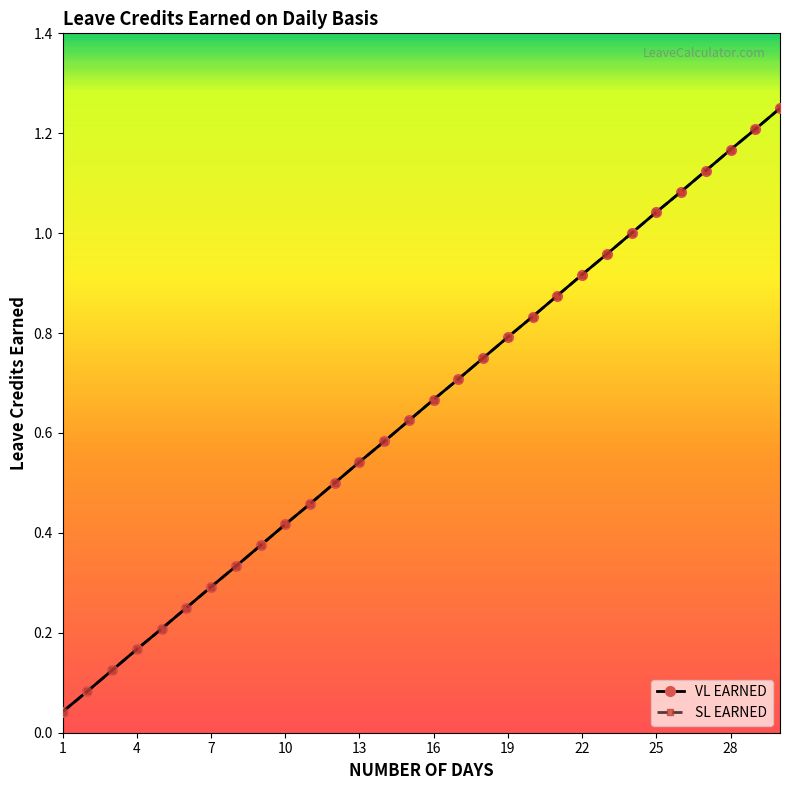

Which series has the largest range (max minus min)?

VL EARNED